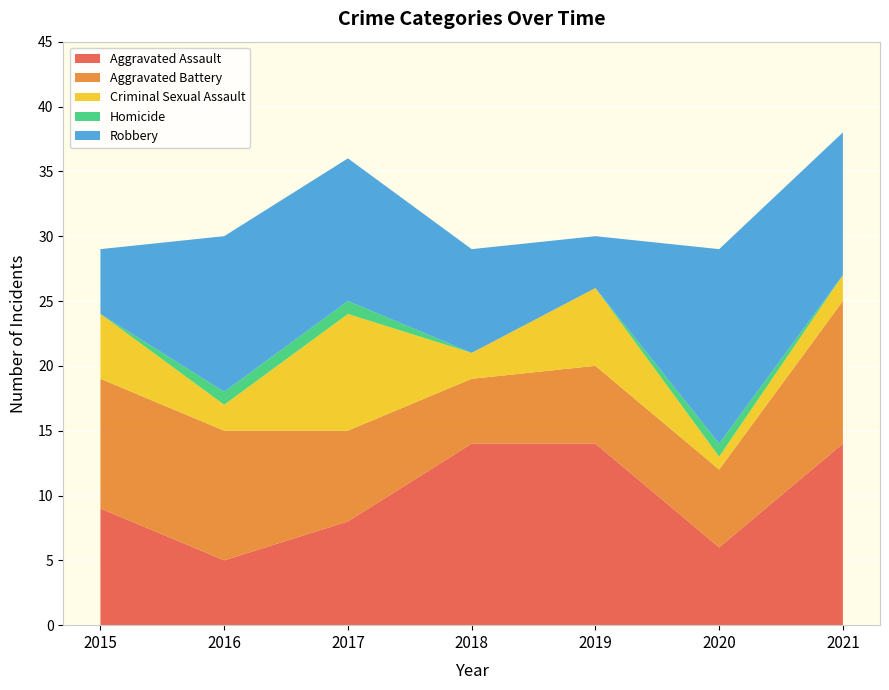

Reading left to right, transcribe all the data shown in this chart.

Aggravated Assault: 9	5	8	14	14	6	14
Aggravated Battery: 10	10	7	5	6	6	11
Criminal Sexual Assault: 5	2	9	2	6	1	2
Homicide: 0	1	1	0	0	1	0
Robbery: 5	12	11	8	4	15	11